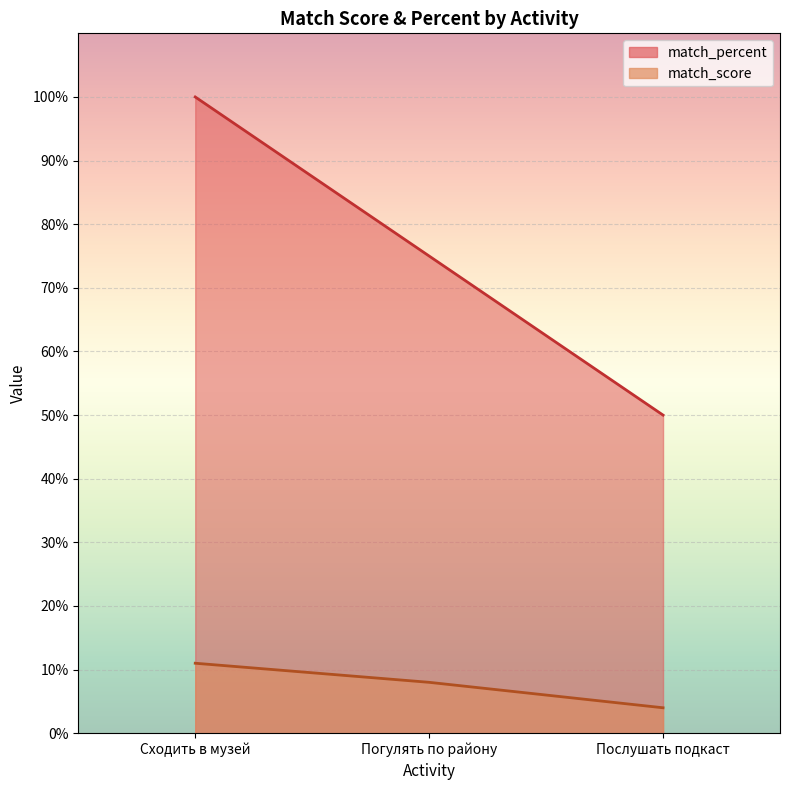

Which series has the widest spread of values?

match_percent